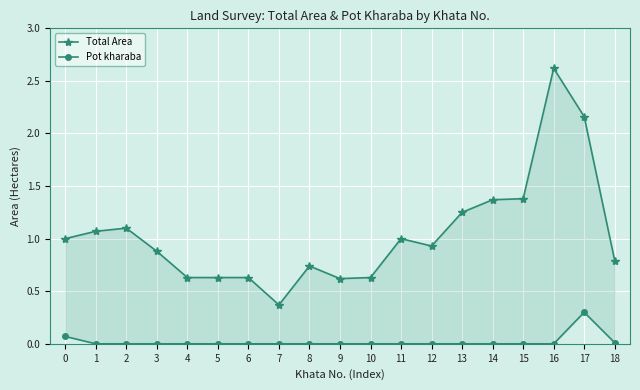

Is it true that Pot kharaba equals 0.2 at 7?

False